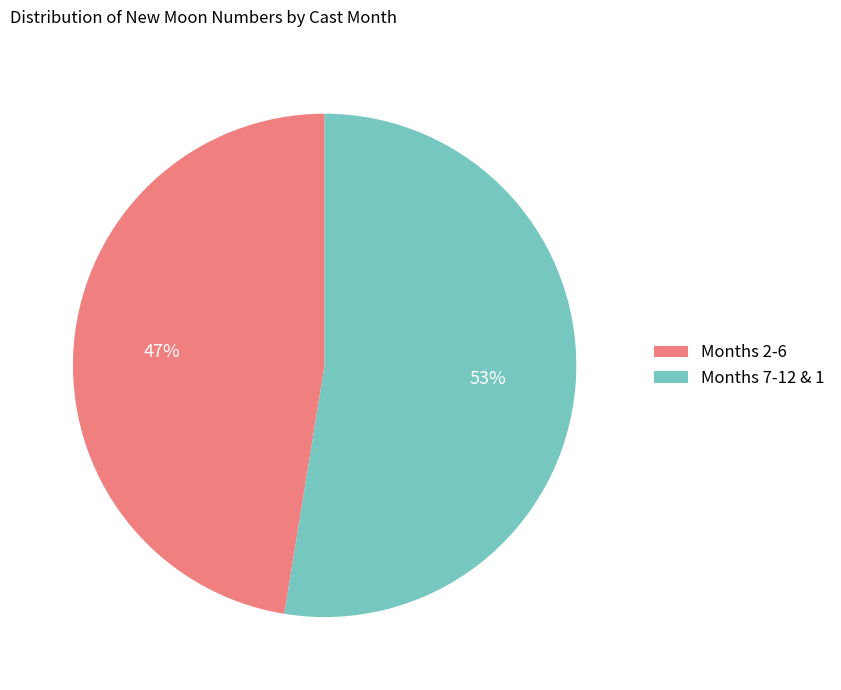

True or false: Months 2-6 accounts for 57% of the total.

False